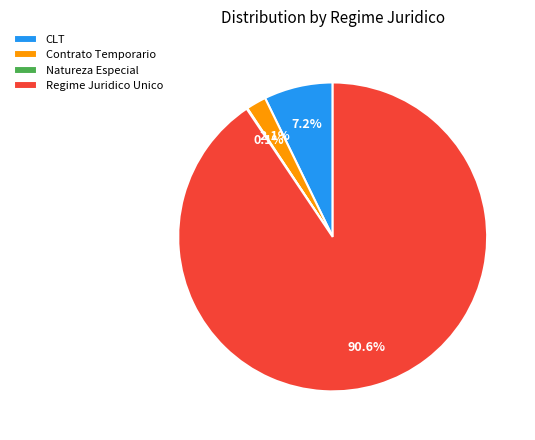

Is there any slice that represents more than half of the pie?

Yes